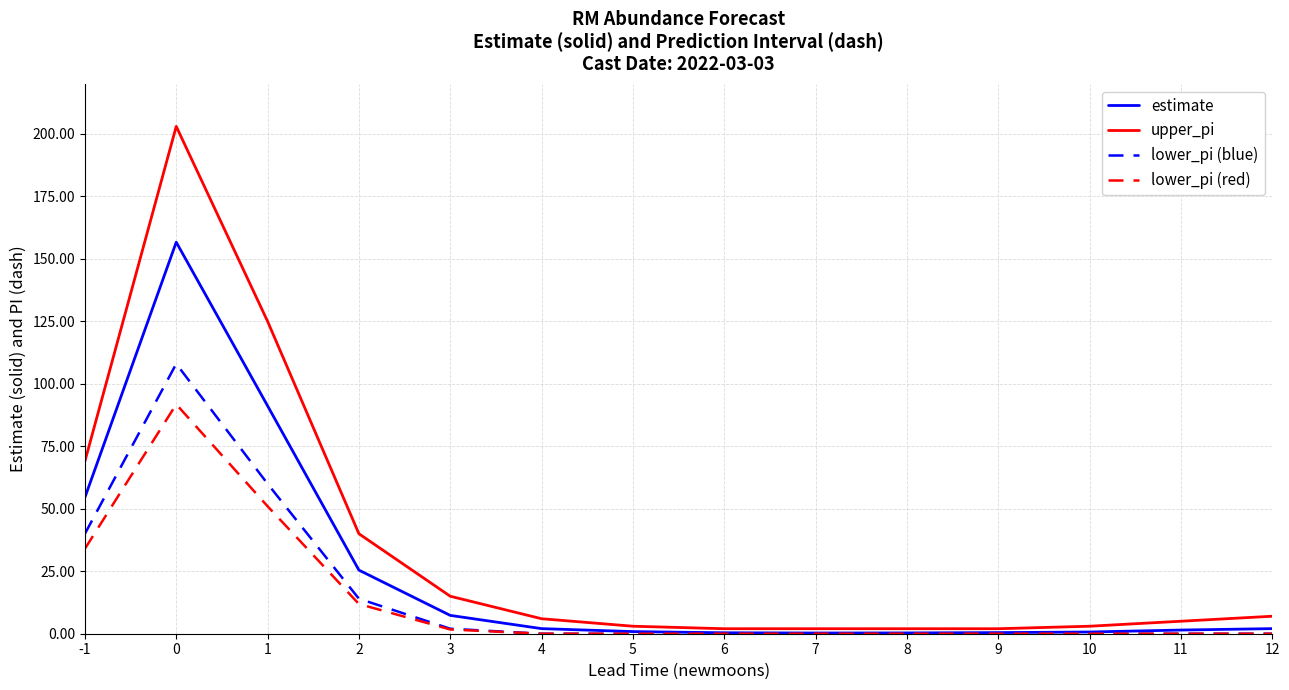

List the series in order of their peak value, lowest first.

lower_pi (red), lower_pi (blue), estimate, upper_pi